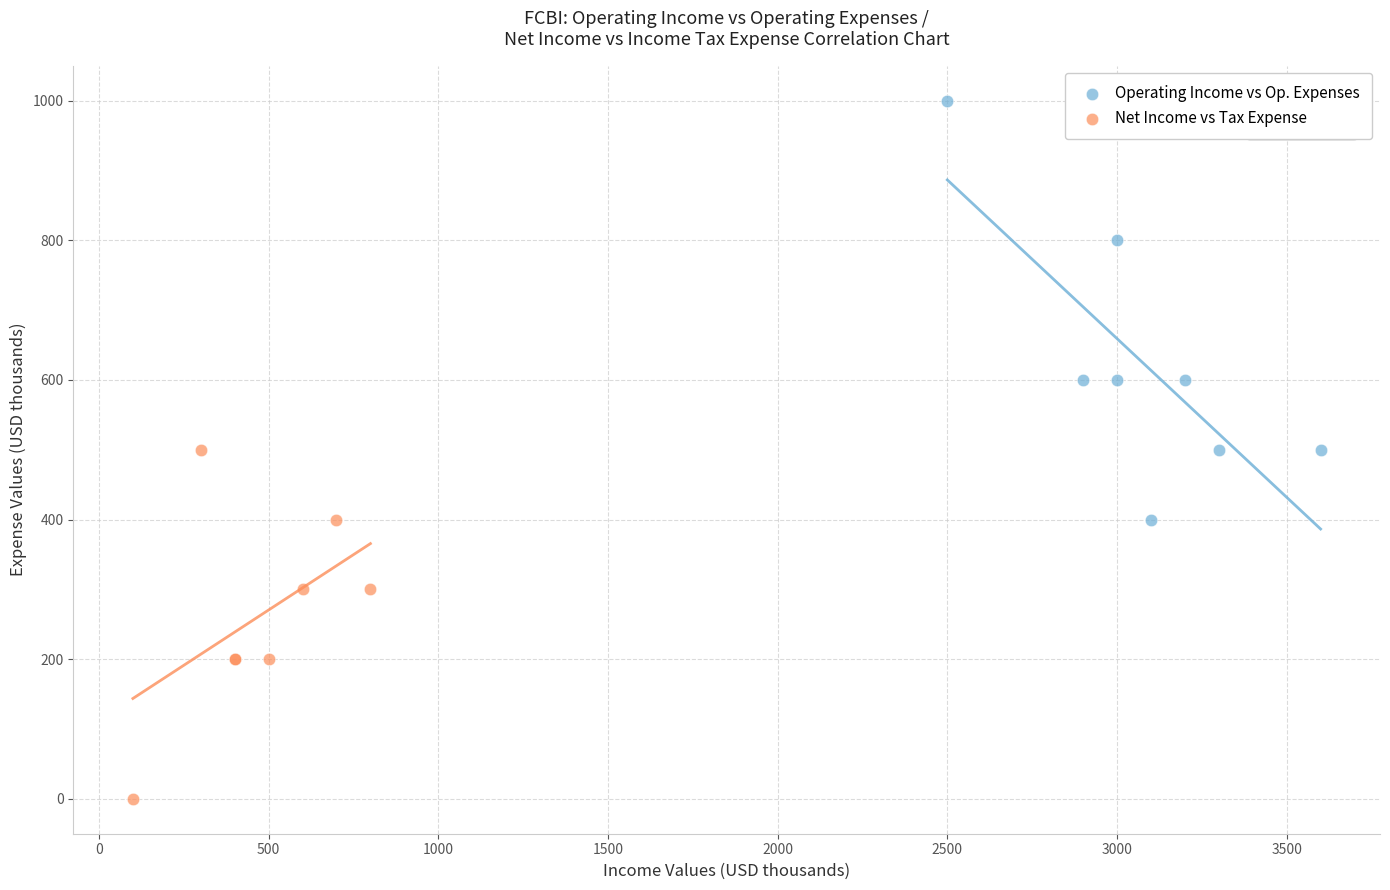

Which series reaches the minimum Y coordinate?

Net Income vs Tax Expense